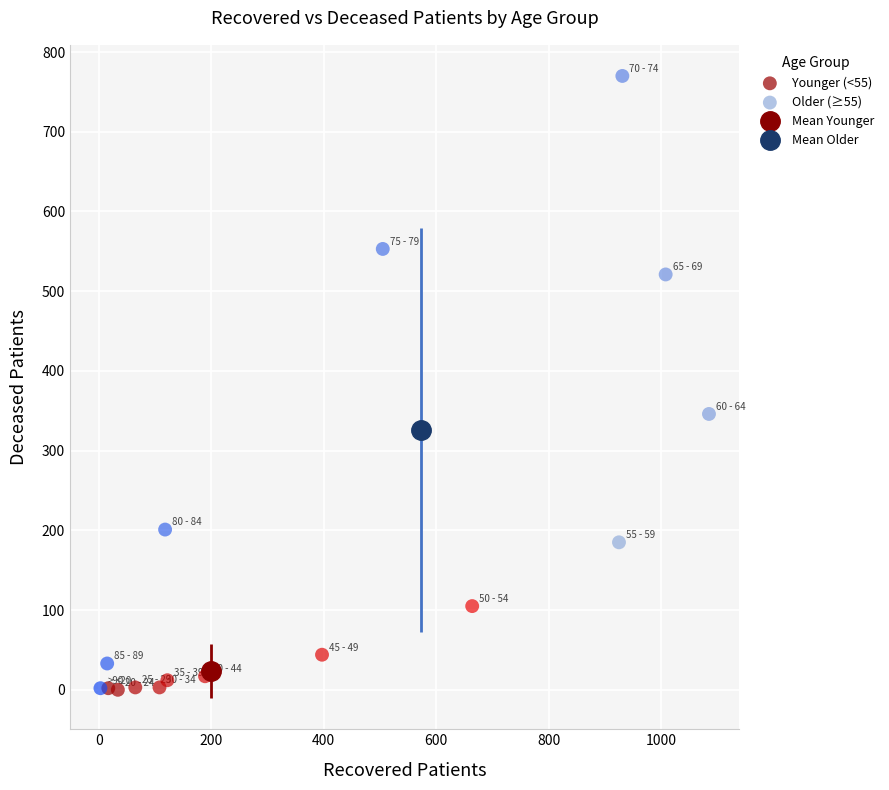

Which series reaches the maximum Y coordinate?

Older (≥55)